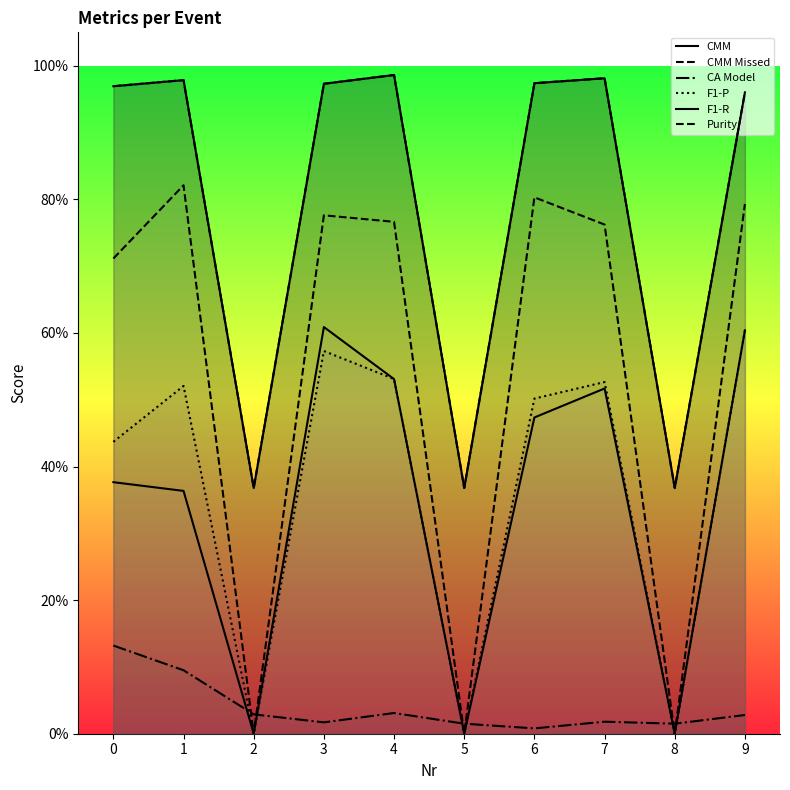

What is the average value of the F1-R series?

0.3